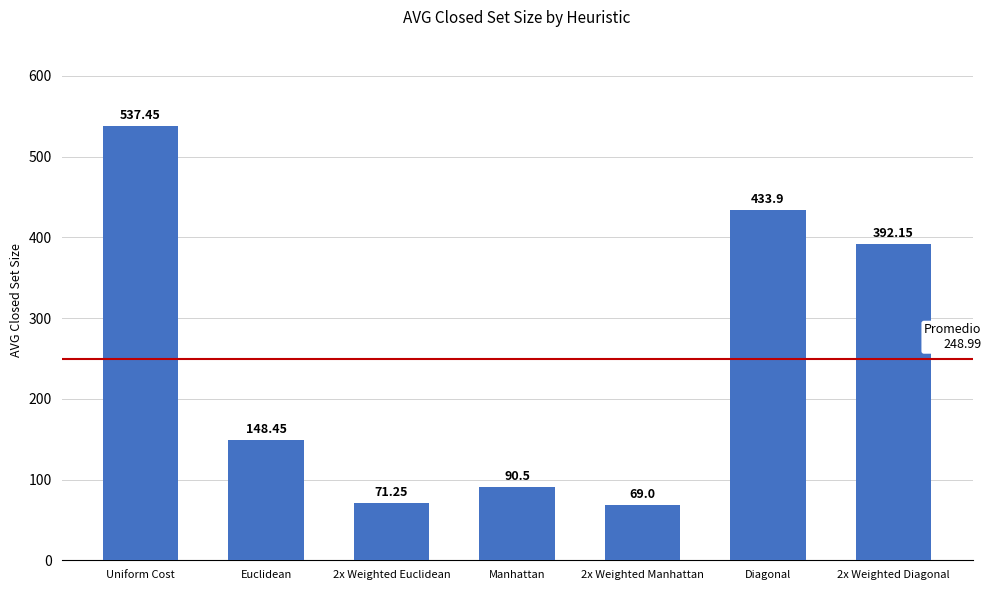

Between Uniform Cost and Euclidean, which is larger?

Uniform Cost